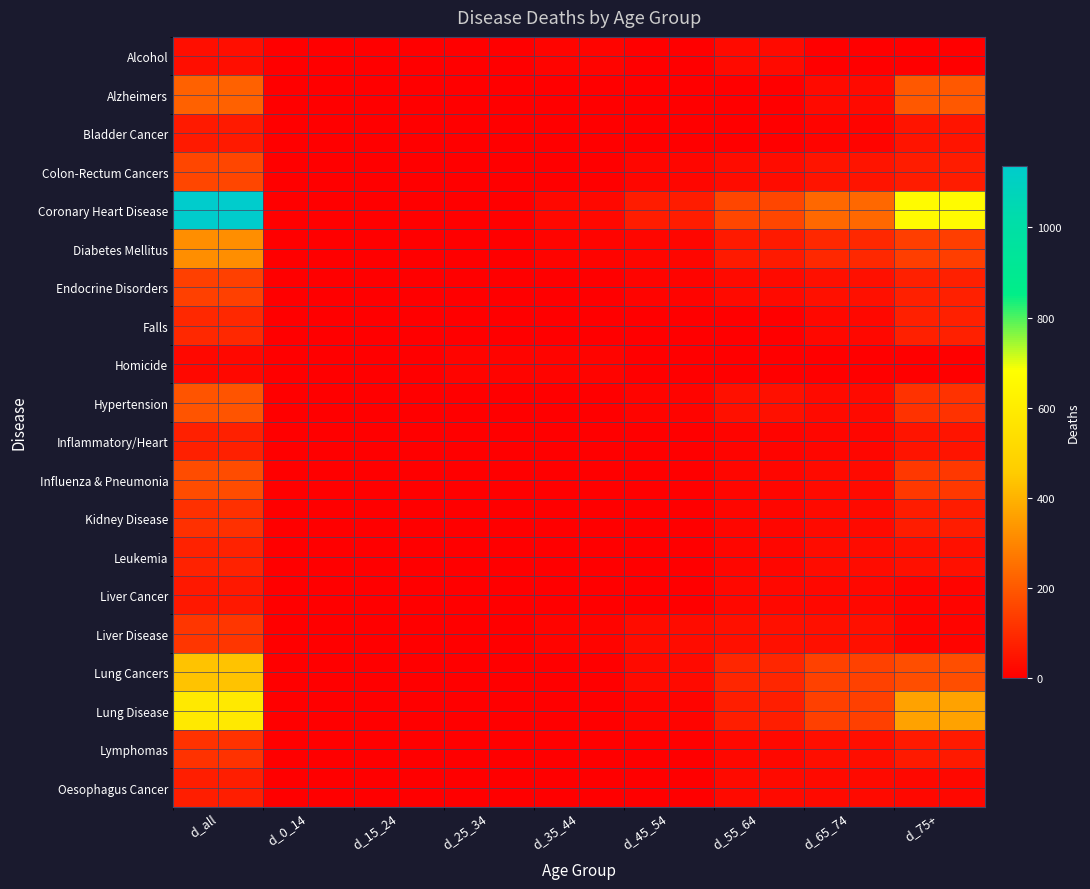

Which series has the largest total across all categories?

Coronary Heart Disease